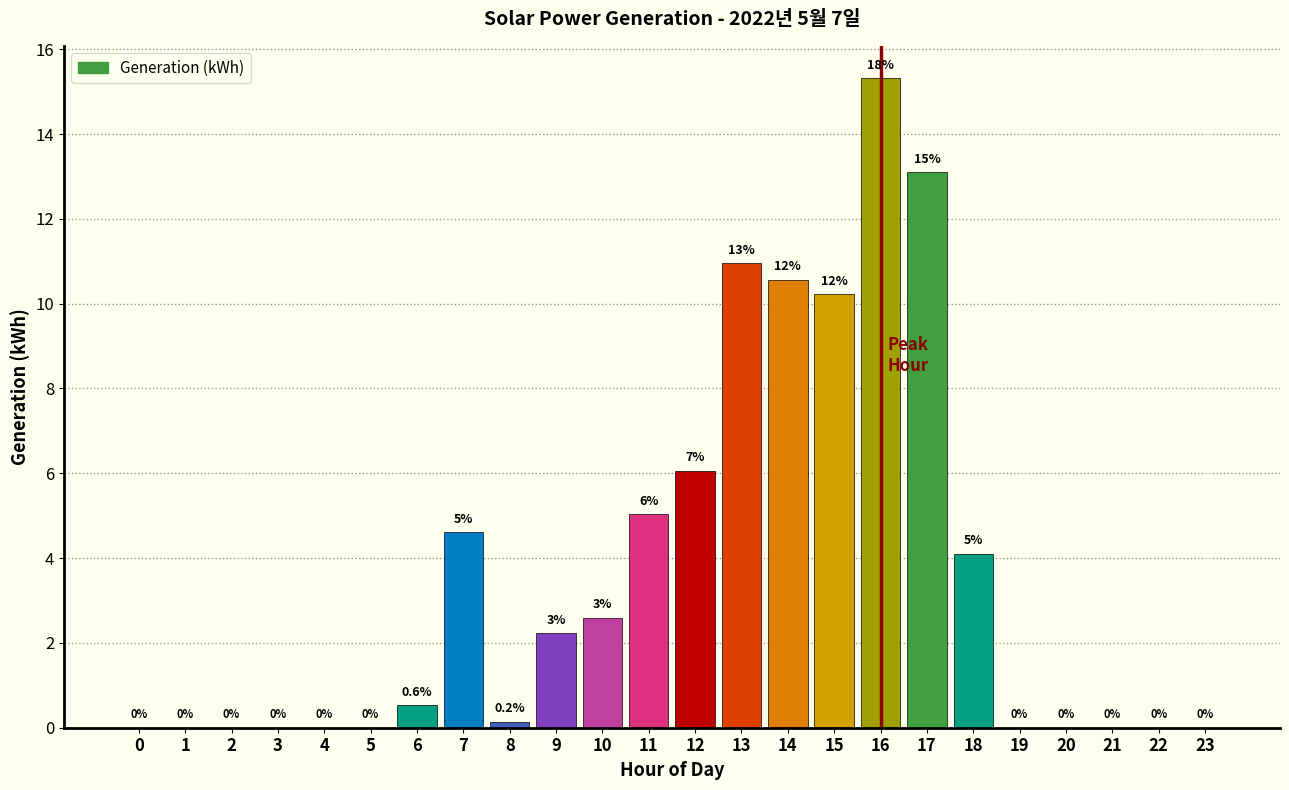

Which label corresponds to the largest value in the chart?

16